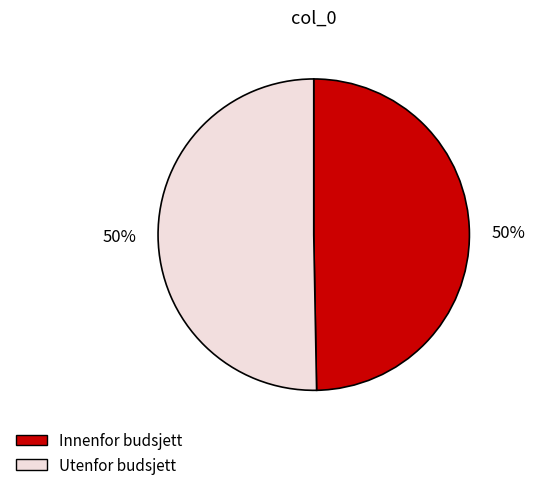

What is the ratio of the value at Innenfor budsjett to the value at Utenfor budsjett?

1.0